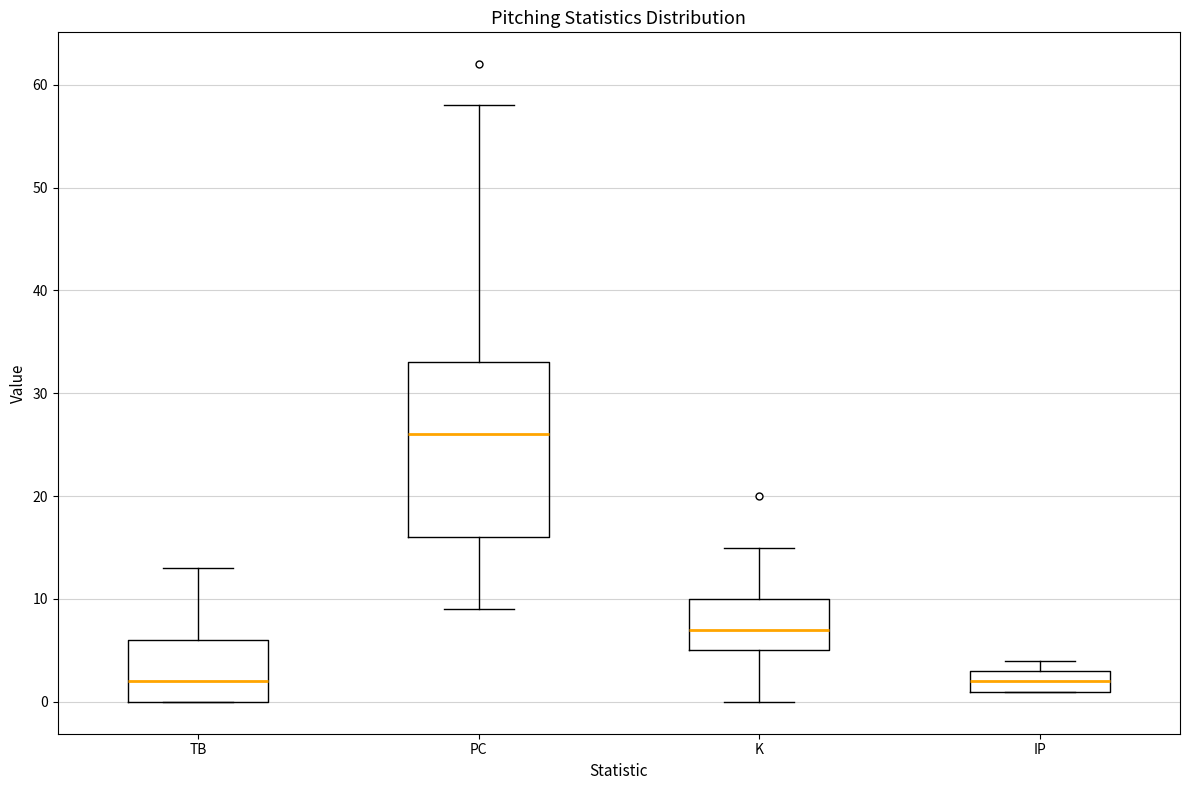

Reading left to right, transcribe this box plot: for each box, give where its median line is, the range the box spans, and where its two whiskers end, as read against the y-axis. The values are not printed on the chart, so give them approximately, as read against the axis.

TB: median 2, box 0 to 6, whiskers 0 to 13
PC: median 26, box 16 to 33, whiskers 9 to 58
K: median 7, box 5 to 10, whiskers 0 to 15
IP: median 2, box 1 to 3, whiskers 1 to 4